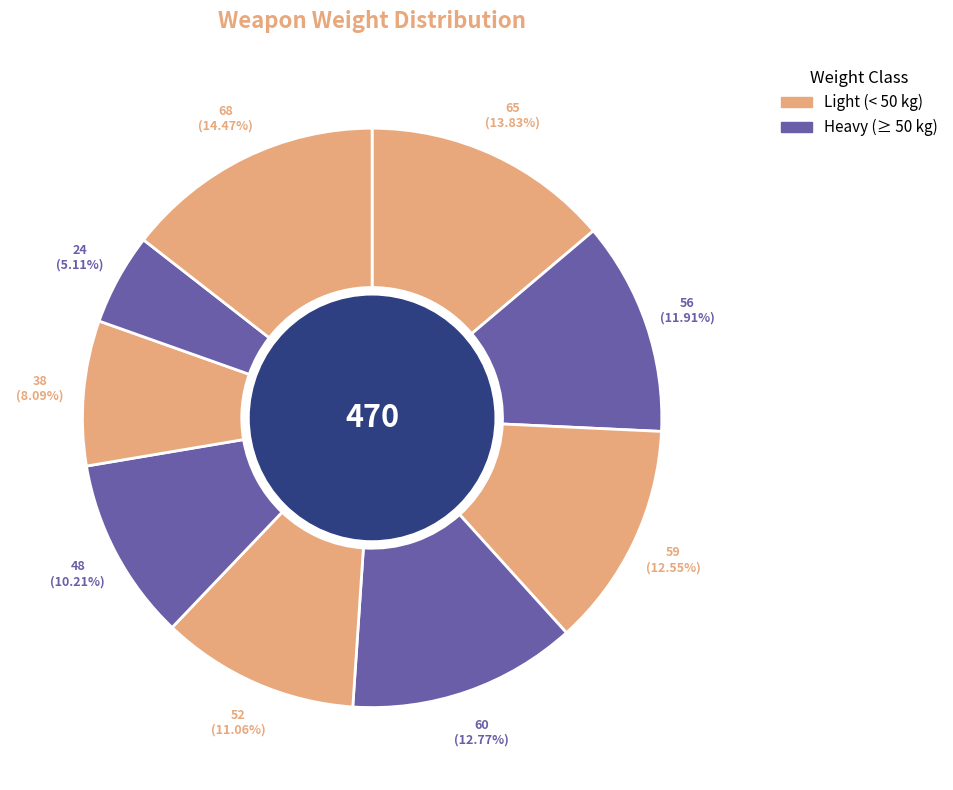

How many slices are in this pie chart?

9